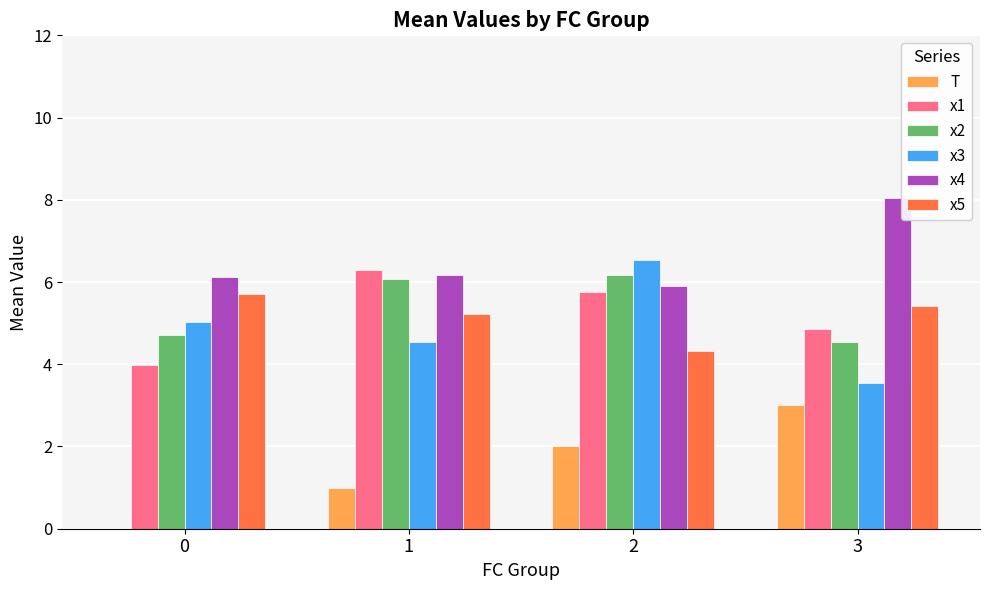

Reading left to right, what are all the values shown in this chart?

T: 0=0.0	1=1.0	2=2.0	3=3.0
x1: 0=4.0	1=6.3	2=5.7	3=4.9
x2: 0=4.7	1=6.1	2=6.2	3=4.5
x3: 0=5.0	1=4.5	2=6.5	3=3.5
x4: 0=6.1	1=6.2	2=5.9	3=8.1
x5: 0=5.7	1=5.2	2=4.3	3=5.4